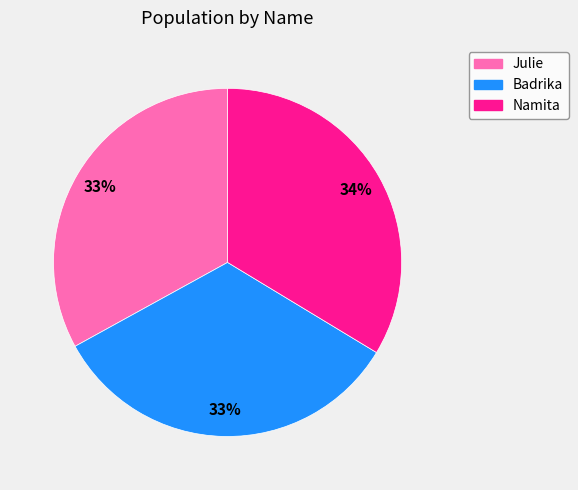

To the nearest percent, what is the combined percentage of Badrika and Namita?

67%